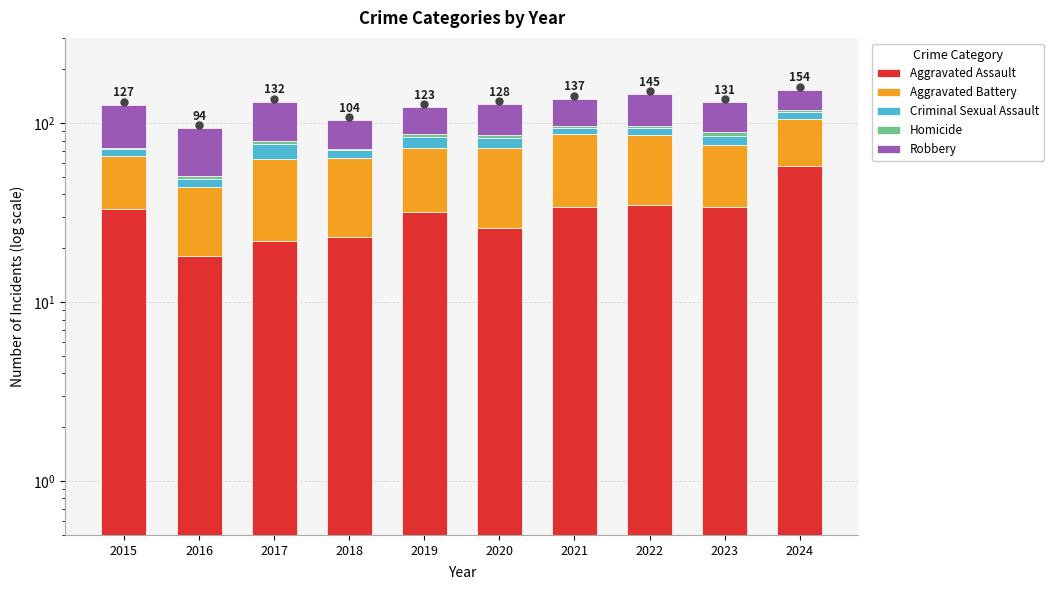

List the labels in order of Aggravated Assault value, smallest first.

2016, 2017, 2018, 2020, 2019, 2015, 2021, 2023, 2022, 2024